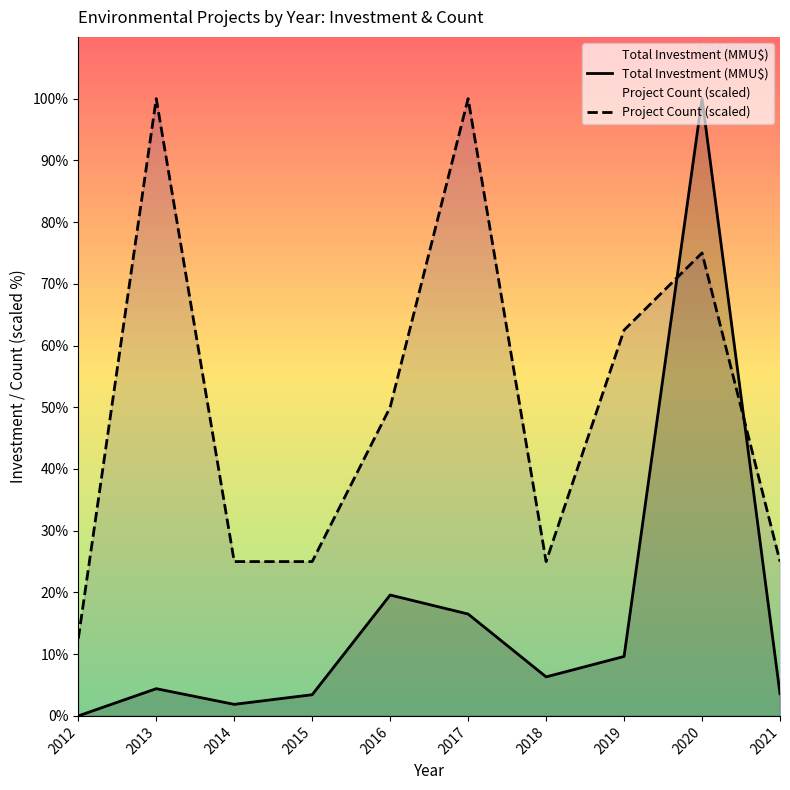

Between which two adjacent categories do Total Investment (MMU$) and Project Count (scaled) first intersect?

2019 and 2020